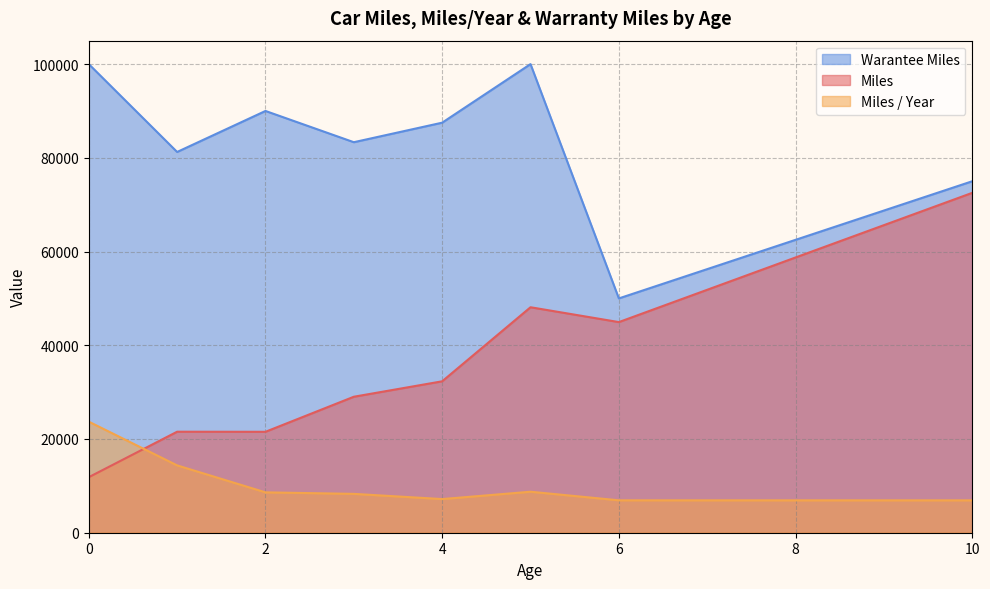

What is the sum of all Miles / Year values?

84727.8